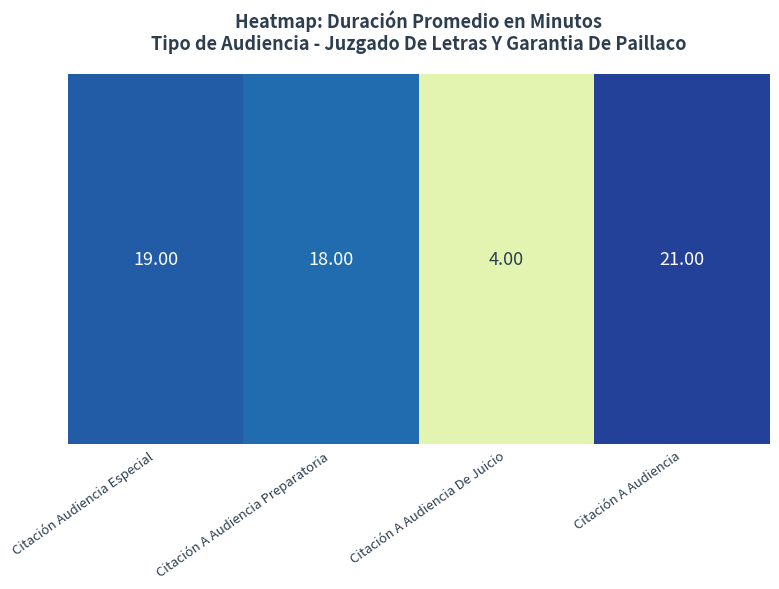

Reading left to right, what are all the values shown in this chart?

19	18	4	21